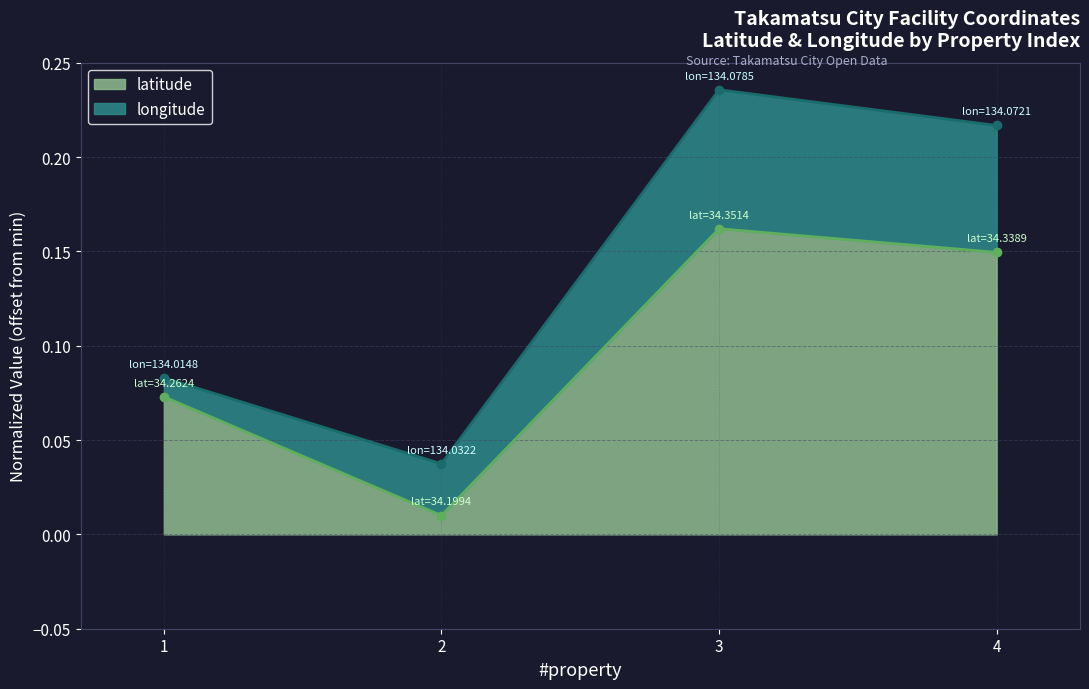

What is the greatest value displayed?

0.2